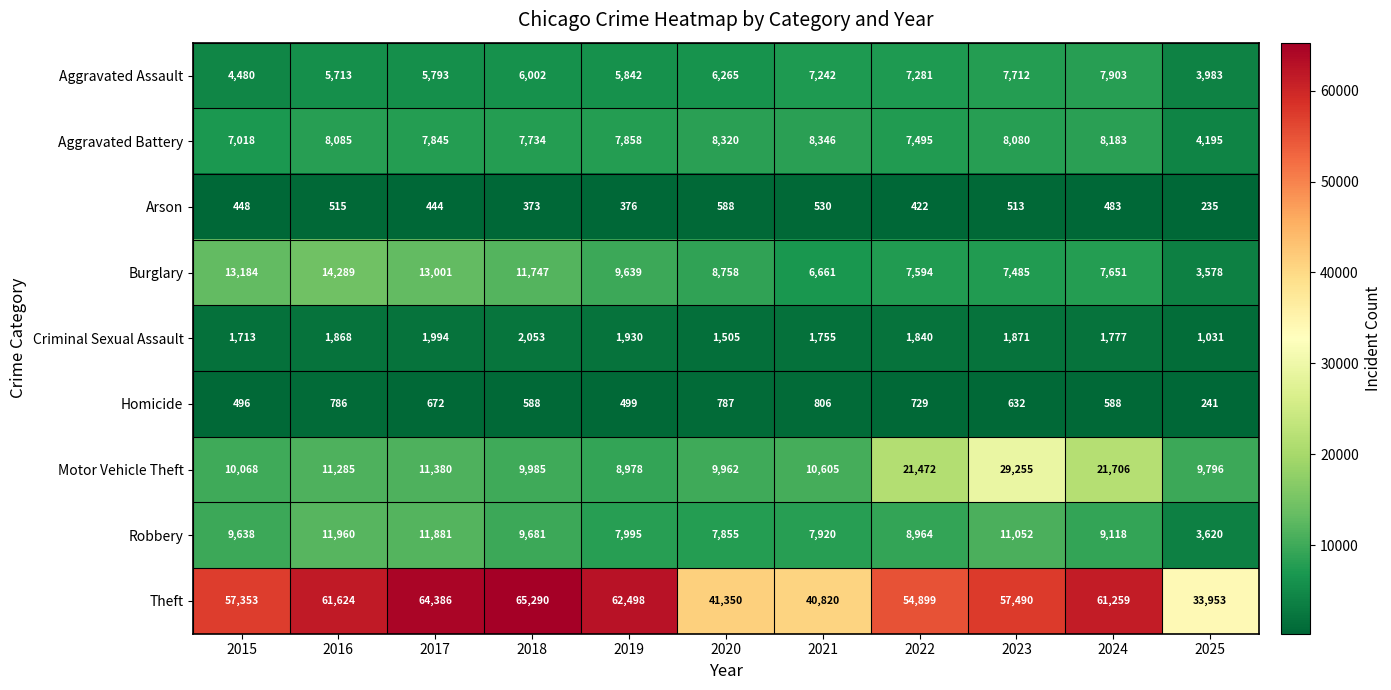

Which series changed the most between 2024 and 2025?

Theft